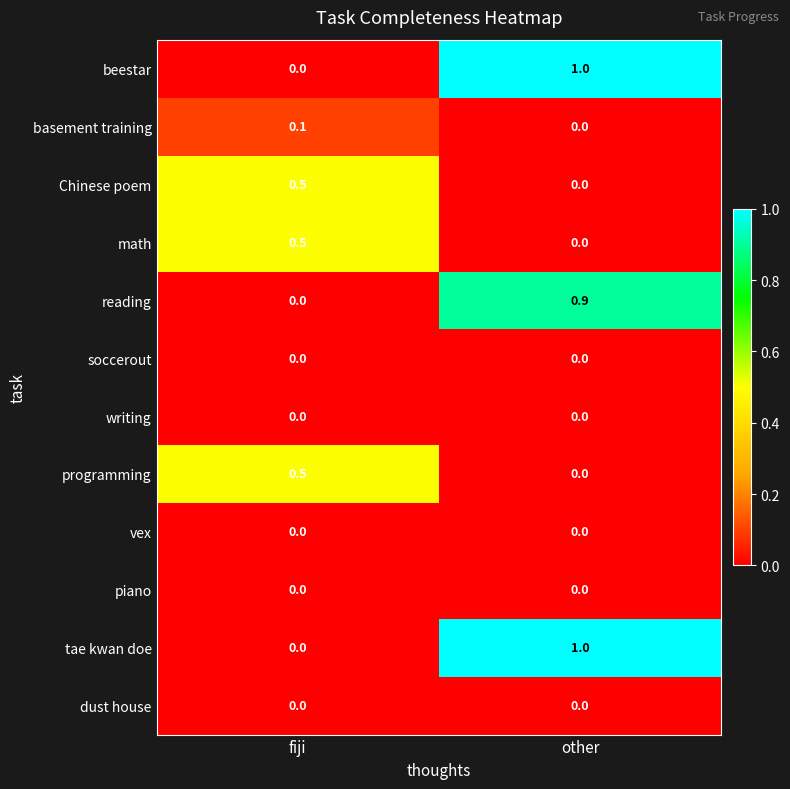

What is the spread (max minus min) of values at fiji?

0.5